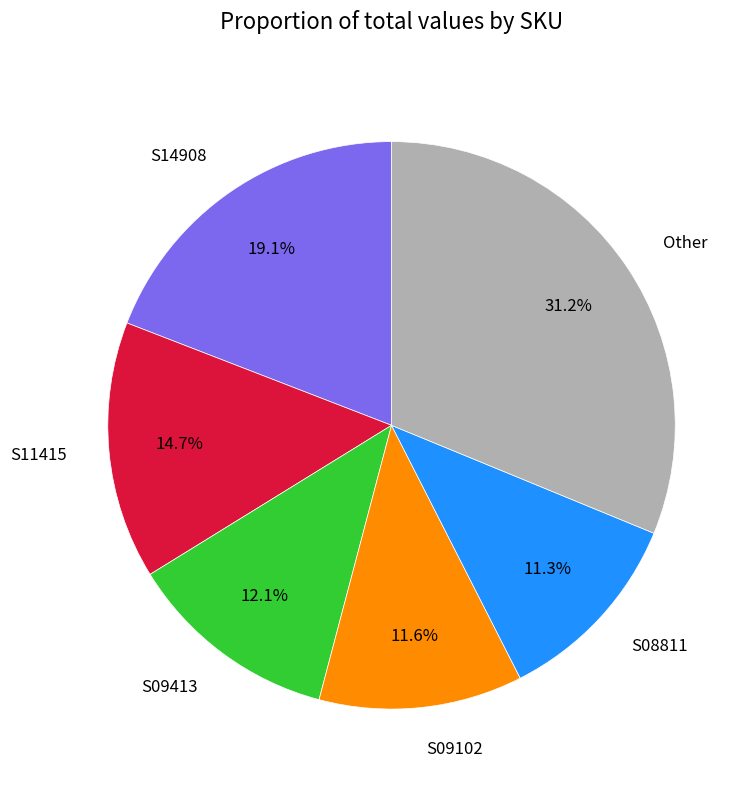

Does S09413 represent more than half of the total?

No